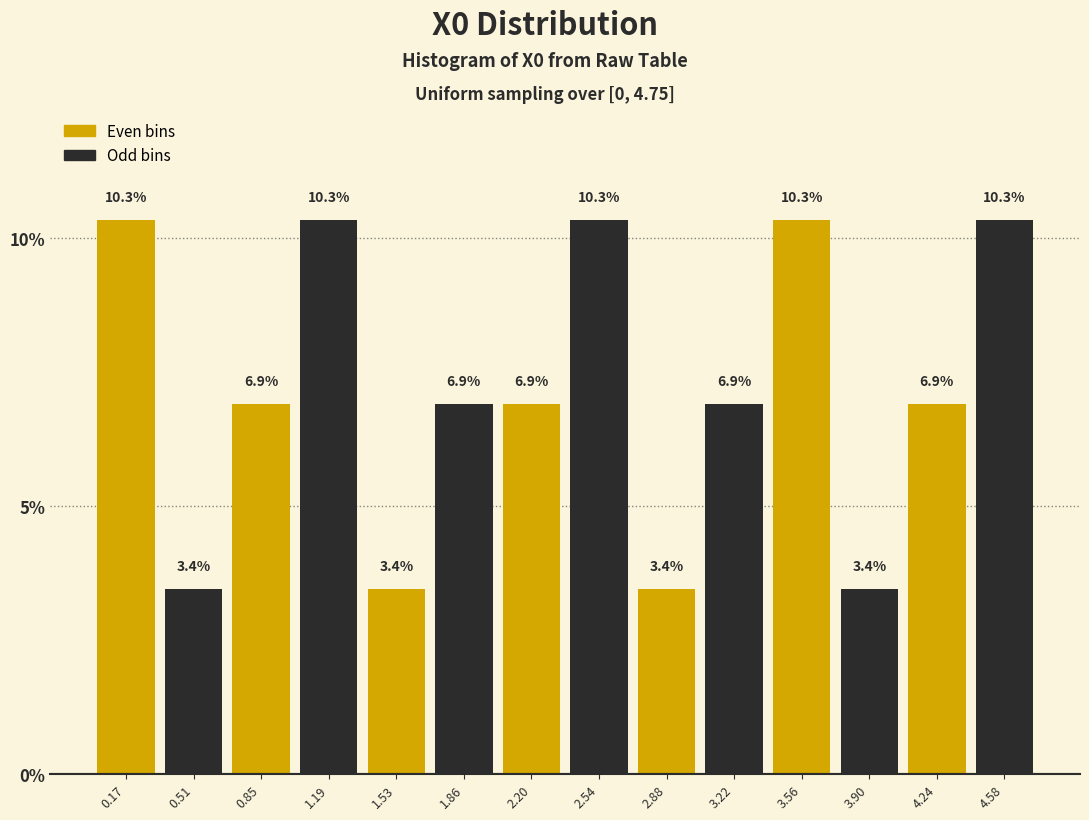

Reading left to right, transcribe this chart: for each bar, give the range it covers on the x-axis and its height. The bar edges are not printed on the chart, so give them approximately, as read against the axis.

0.00 to 0.35: 10.3
0.35 to 0.70: 3.4
0.70 to 1.00: 6.9
1.00 to 1.35: 10.3
1.35 to 1.70: 3.4
1.70 to 2.05: 6.9
2.05 to 2.35: 6.9
2.35 to 2.70: 10.3
2.70 to 3.05: 3.4
3.05 to 3.40: 6.9
3.40 to 3.75: 10.3
3.75 to 4.05: 3.4
4.05 to 4.40: 6.9
4.40 to 4.75: 10.3